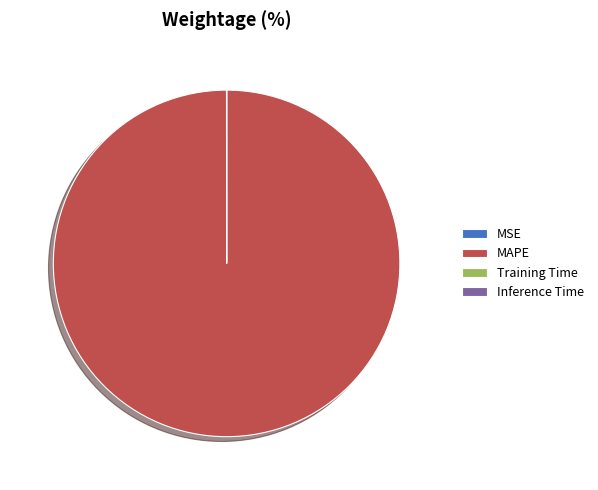

Which category has the biggest portion of the pie?

MAPE